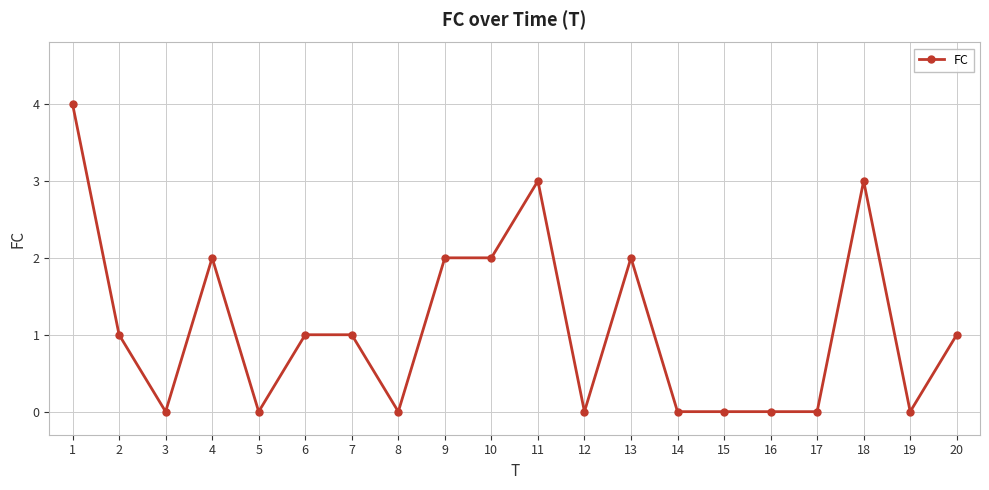

What is the sum of all values?

22